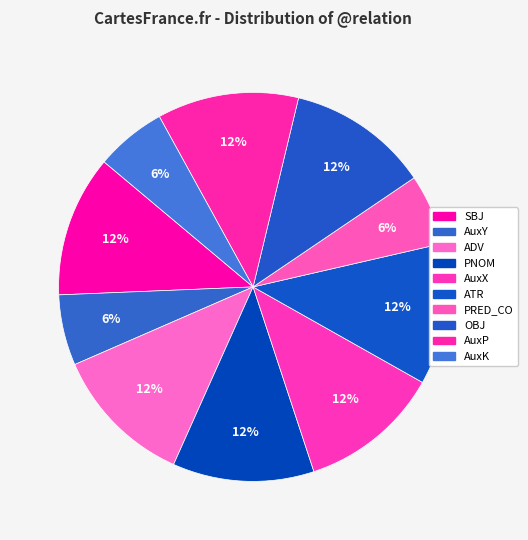

How many slices are in this pie chart?

10